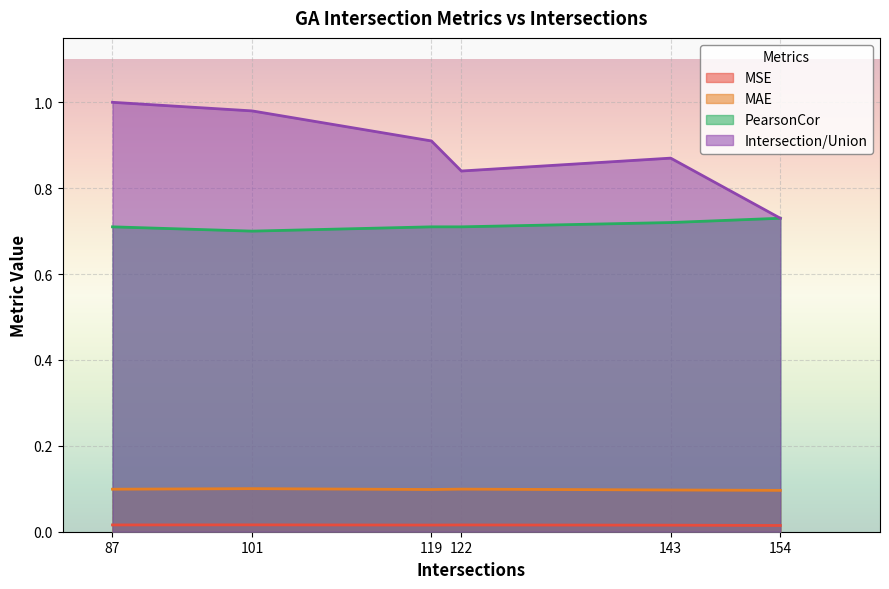

The value of MSE at 122 is 0.0. True or false?

True